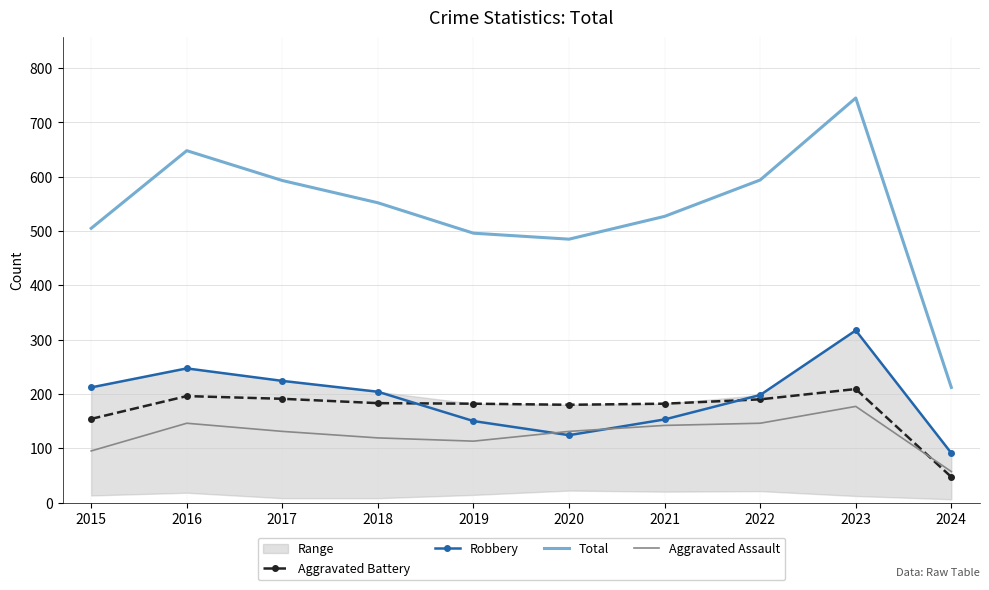

At how many categories does at least one series exceed 636?

2